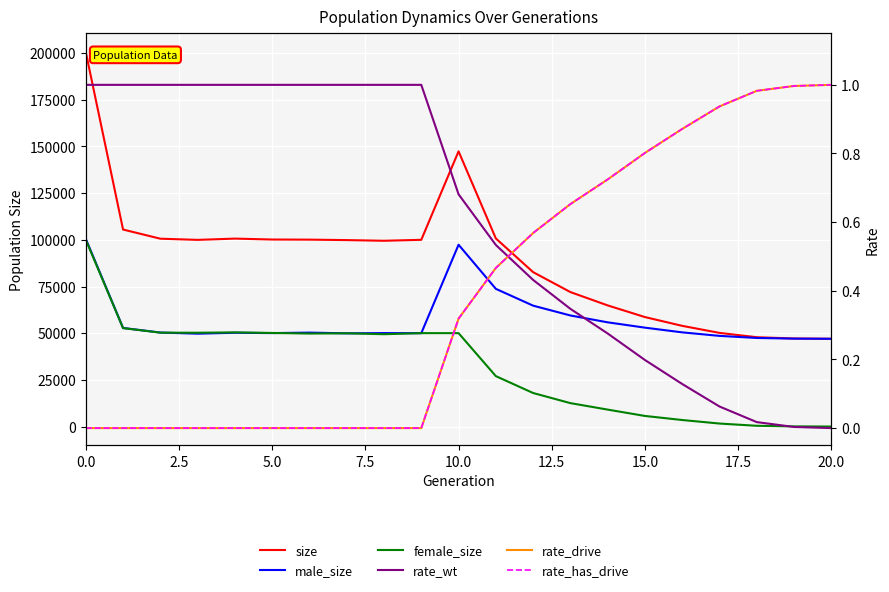

Reading left to right, transcribe all the data shown in this chart.

size: 200574.0	105521.0	100612.0	99981.0	100660.0	100171.0	100104.0	99863.0	99503.0	100017.0	147408.0	100747.0	82699.0	72018.0	64879.0	58628.0	53923.0	50152.0	47832.0	47154.0	47000.0
male_size: 100536.0	52792.0	50331.0	49737.0	50229.0	50045.0	50309.0	49918.0	50054.0	49995.0	97383.0	73753.0	64746.0	59485.0	55814.0	52963.0	50436.0	48554.0	47437.0	47083.0	47000.0
female_size: 100038.0	52729.0	50281.0	50244.0	50431.0	50126.0	49795.0	49945.0	49449.0	50022.0	50025.0	26994.0	17953.0	12533.0	9065.0	5665.0	3487.0	1598.0	395.0	71.0	0.0
rate_wt: 1.0	1.0	1.0	1.0	1.0	1.0	1.0	1.0	1.0	1.0	0.7	0.5	0.4	0.3	0.3	0.2	0.1	0.1	0.0	0.0	0.0
rate_drive: 0.0	0.0	0.0	0.0	0.0	0.0	0.0	0.0	0.0	0.0	0.3	0.5	0.6	0.7	0.7	0.8	0.9	0.9	1.0	1.0	1.0
rate_has_drive: 0.0	0.0	0.0	0.0	0.0	0.0	0.0	0.0	0.0	0.0	0.3	0.5	0.6	0.7	0.7	0.8	0.9	0.9	1.0	1.0	1.0